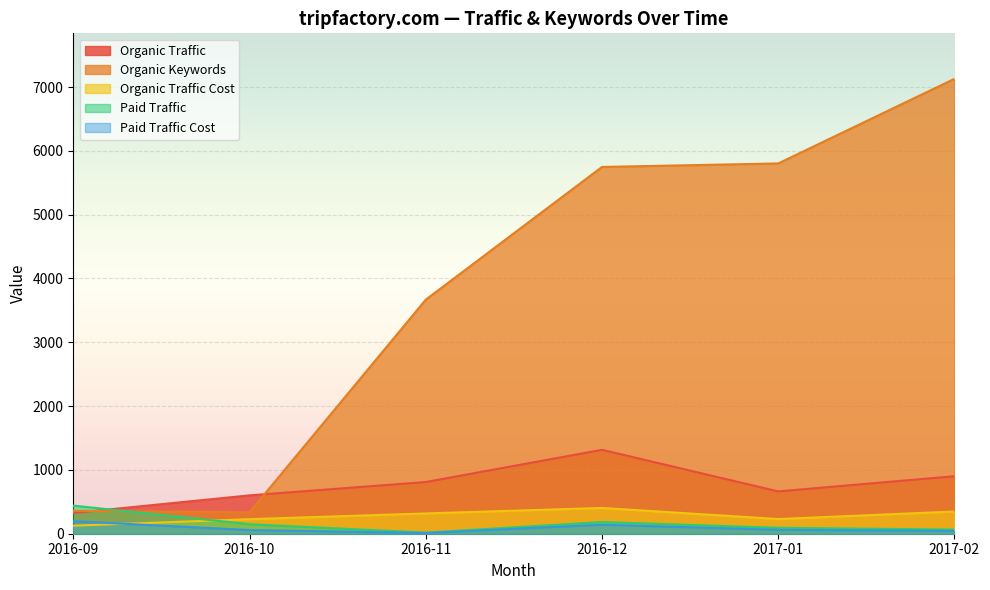

What position from the left is 2016-11?

3